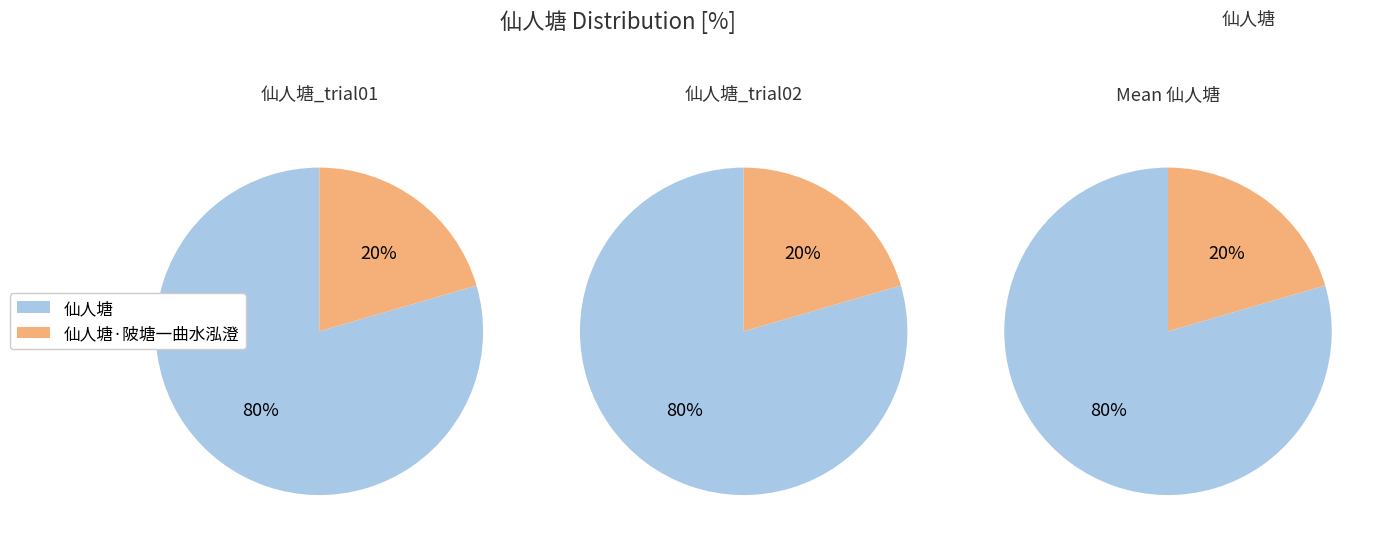

Which slice is the smallest?

仙人塘·陂塘一曲水泓澄